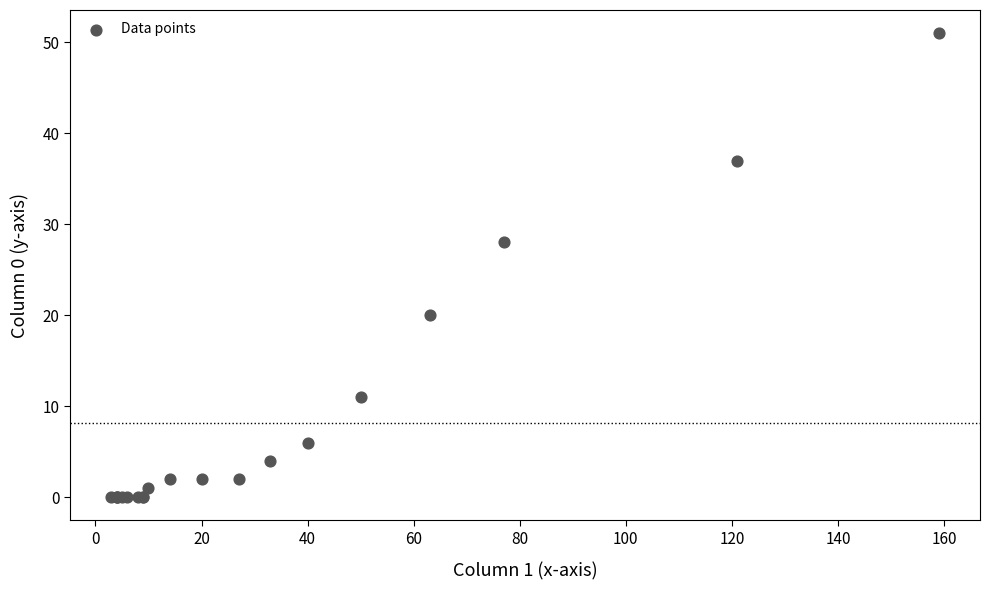

What Y value in the scatter plot is closest to 25?

28